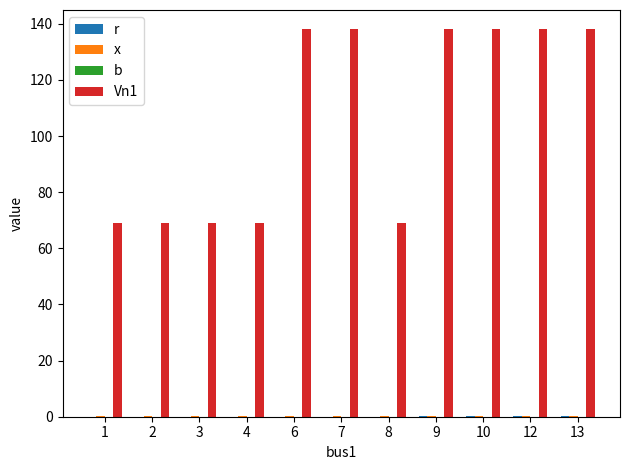

The value of Vn1 at 8 is 115.5. True or false?

False